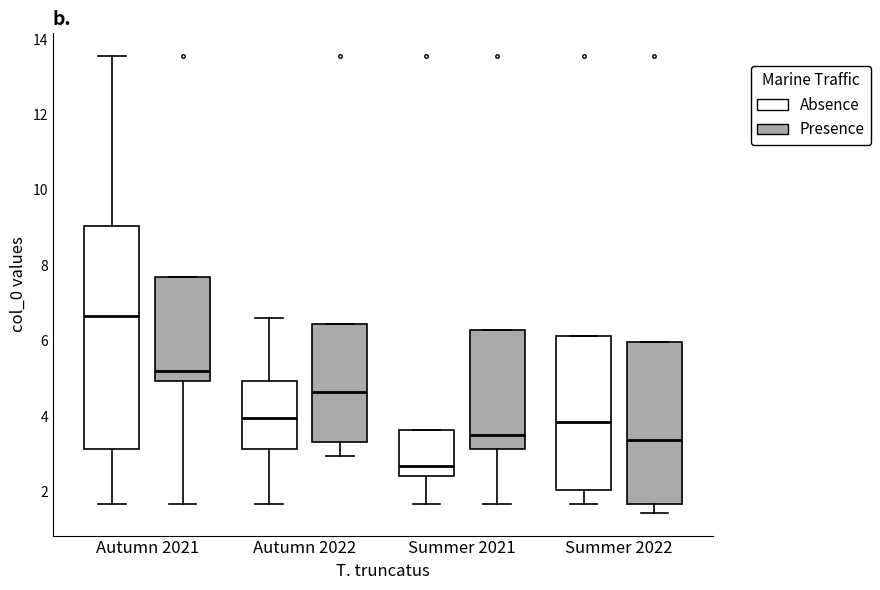

Where is the upper edge of the box for Autumn 2022 (Presence) on the y-axis? The values are not printed on the chart, so give them approximately, as read against the axis.

6.4